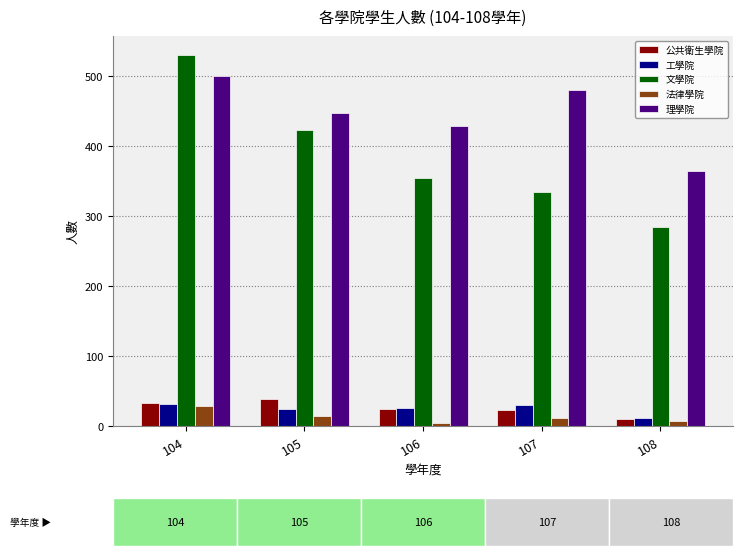

What is the smallest value displayed?

4